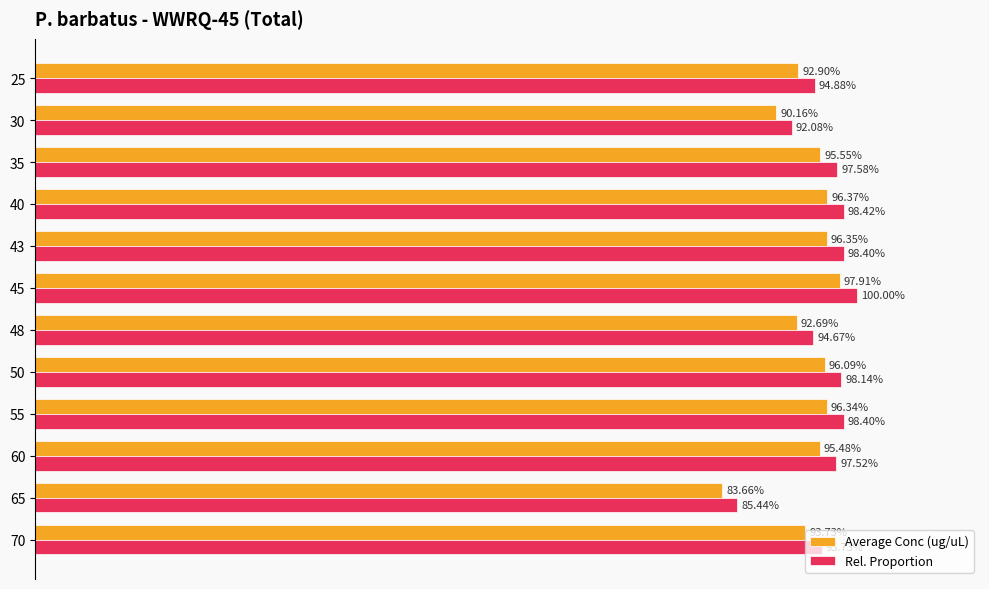

What are all the series names shown in the legend?

Average Conc (ug/uL), Rel. Proportion